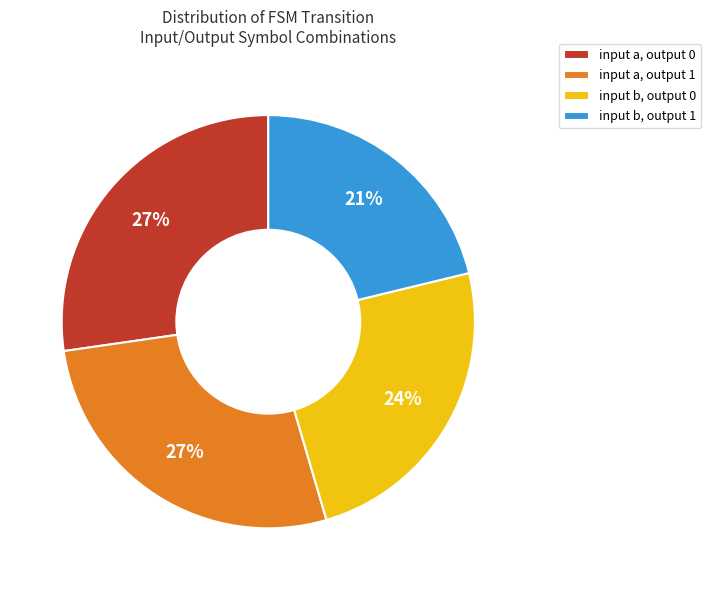

To the nearest percent, what percentage of the pie is input a, output 0?

27%